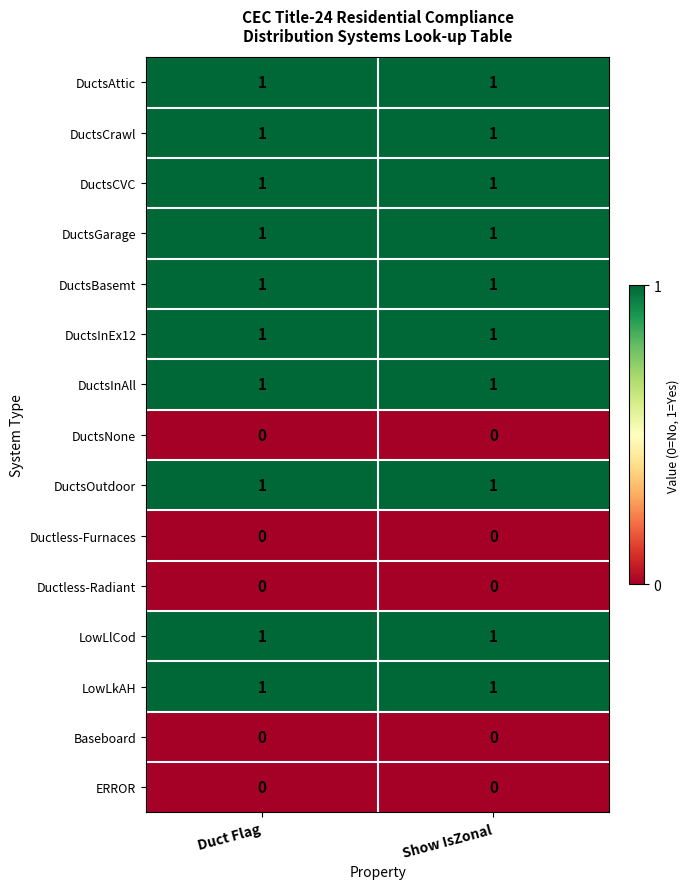

What is the total value across all series at Duct Flag?

10